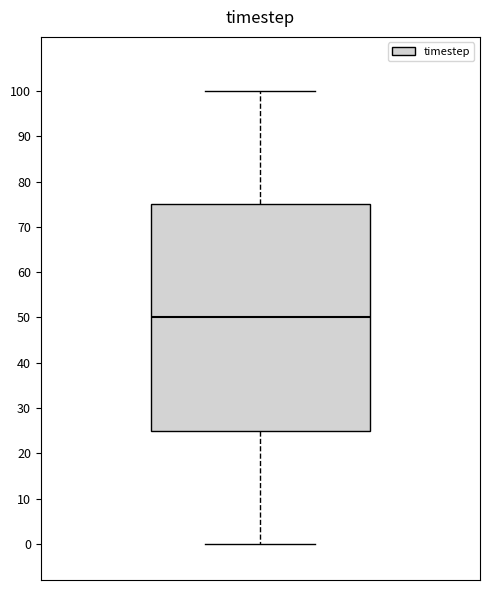

Read this box plot against the y-axis: the position of the median line, the range covered by the box, and the ends of both whiskers. The values are not printed on the chart, so give them approximately, as read against the axis.

median 50, box 25 to 75, whiskers 0 to 100